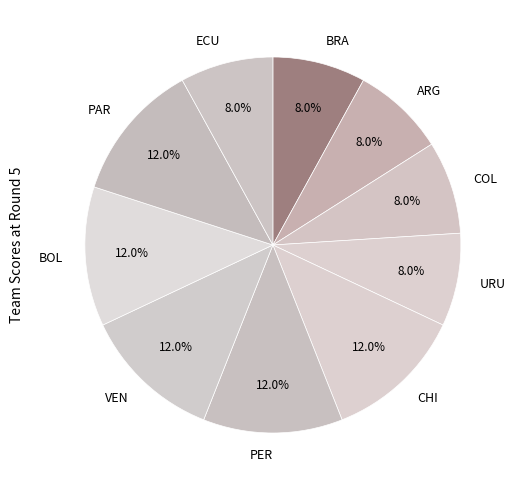

How many slices are in this pie chart?

10